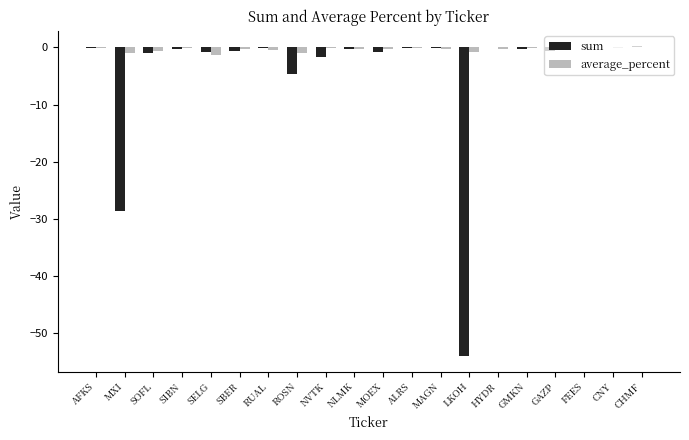

How many groups of bars are there?

20